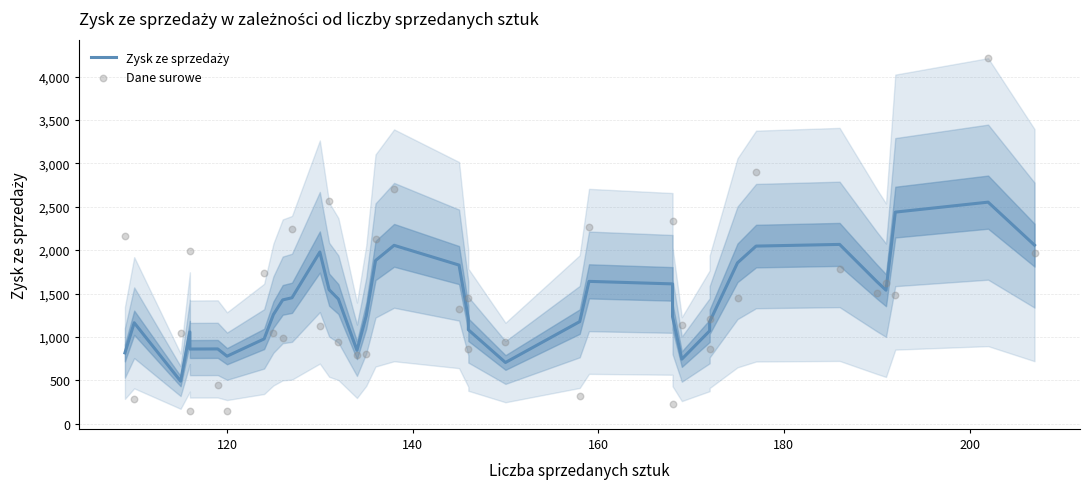

What are all the series names shown in the legend?

Zysk ze sprzedaży, Dane surowe